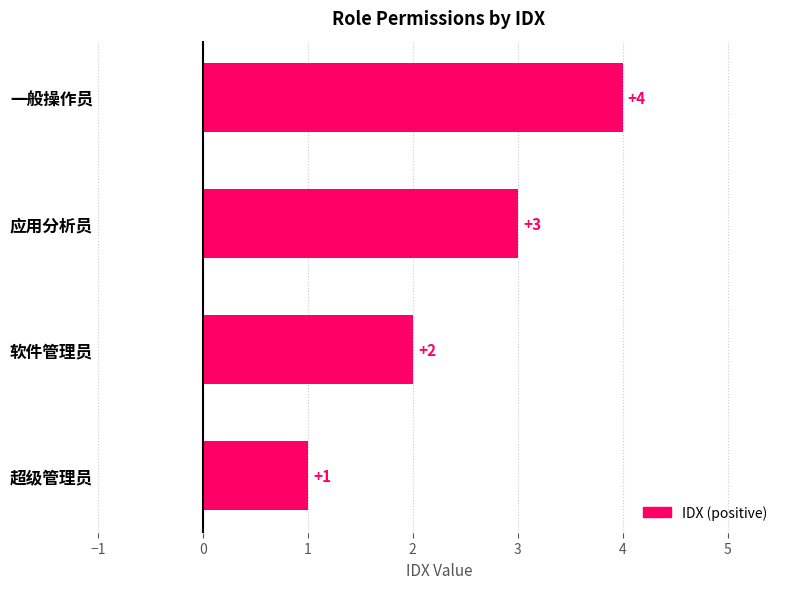

Are the bars grouped side by side (vs. stacked)?

No